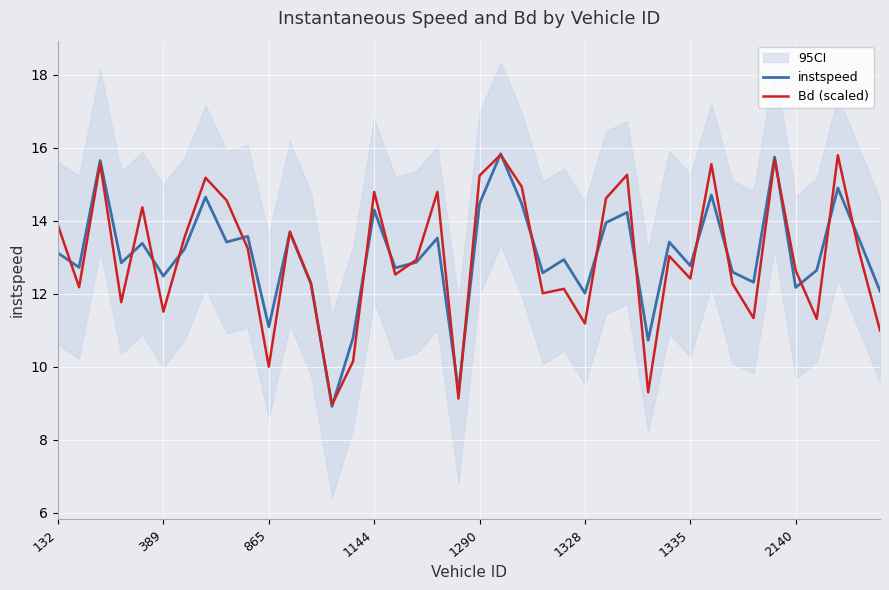

How many interior local valleys does the Bd (scaled) series have?

13